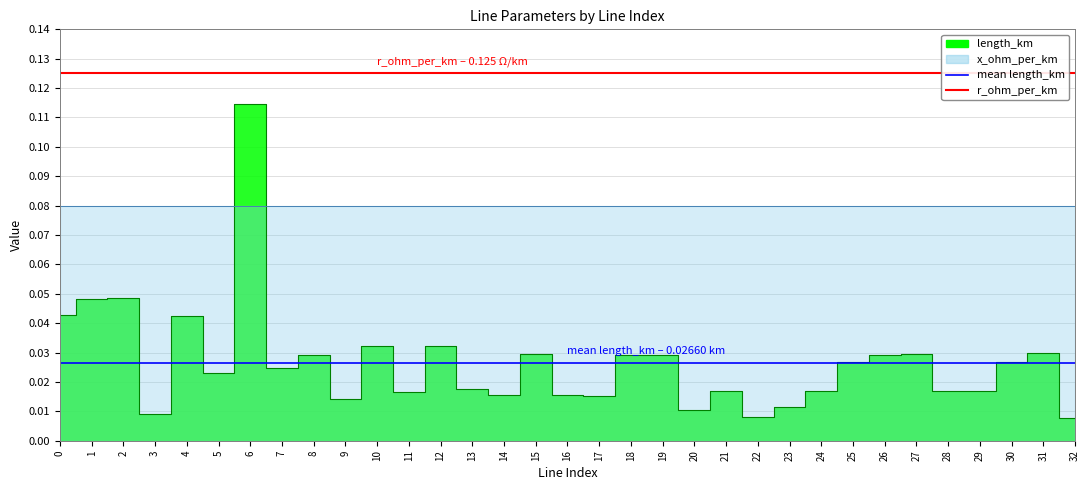

Does the chart display data point markers on the line(s)?

No